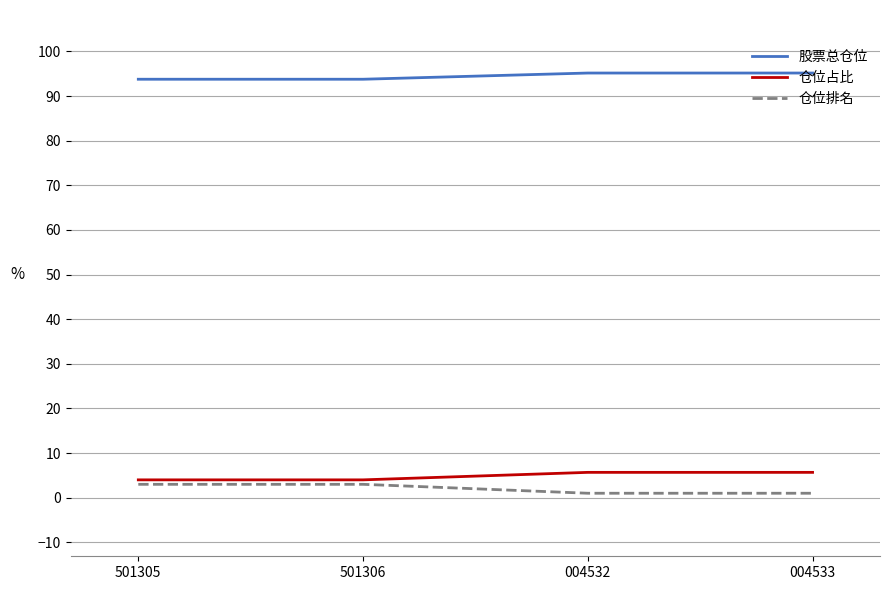

Does the chart have visible grid lines?

Yes